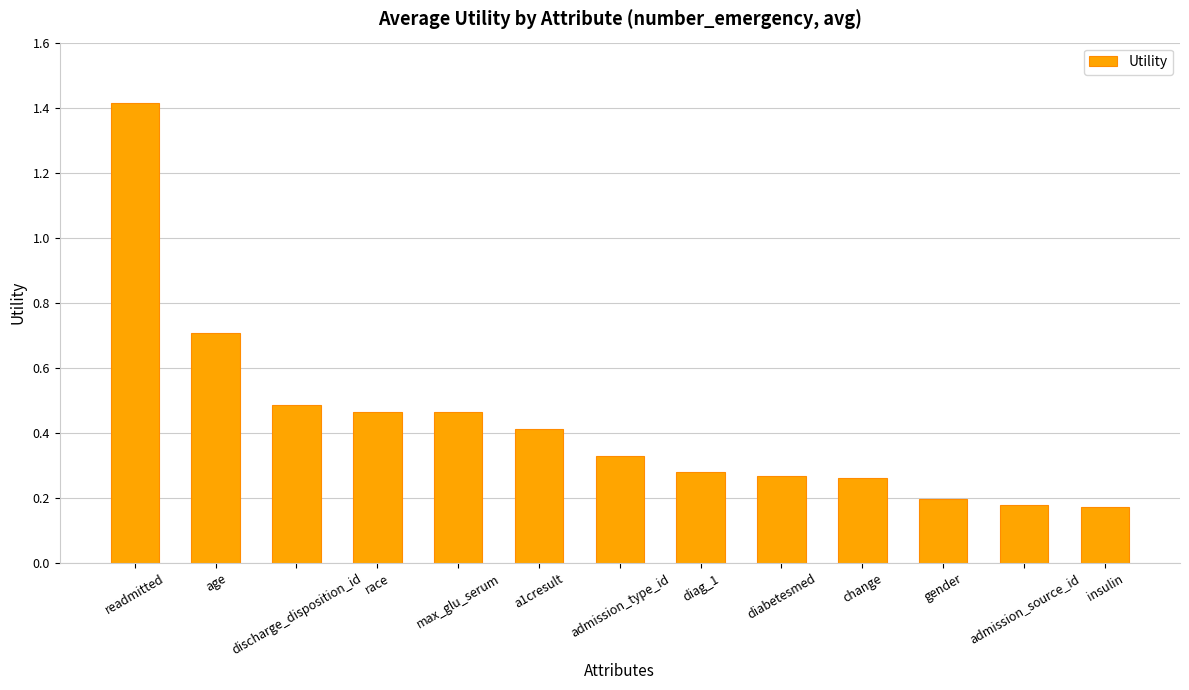

What is the sum of all values?

5.6